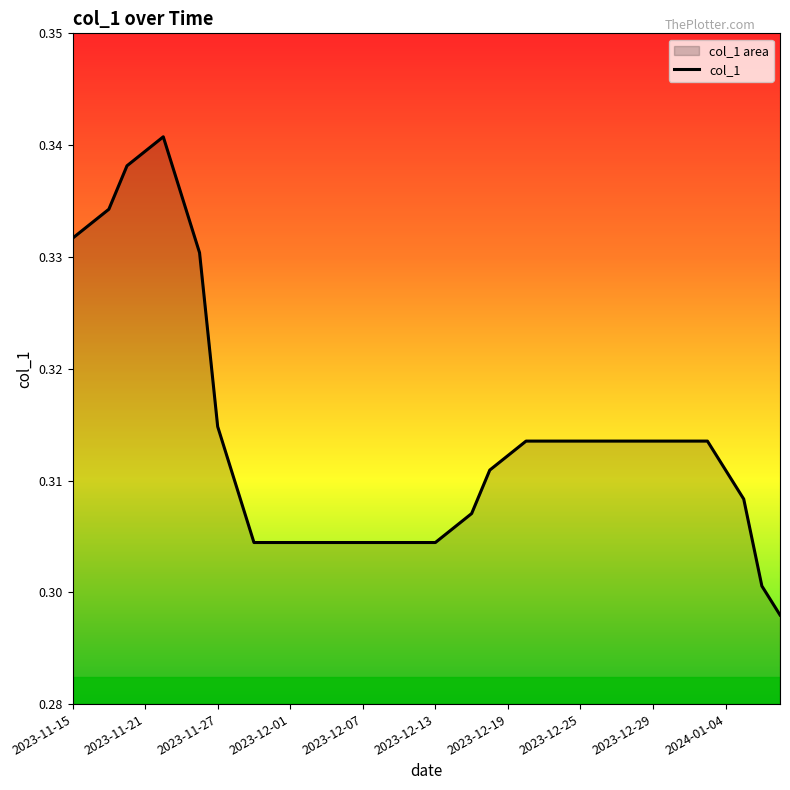

What is the minimum value shown in the chart?

0.3